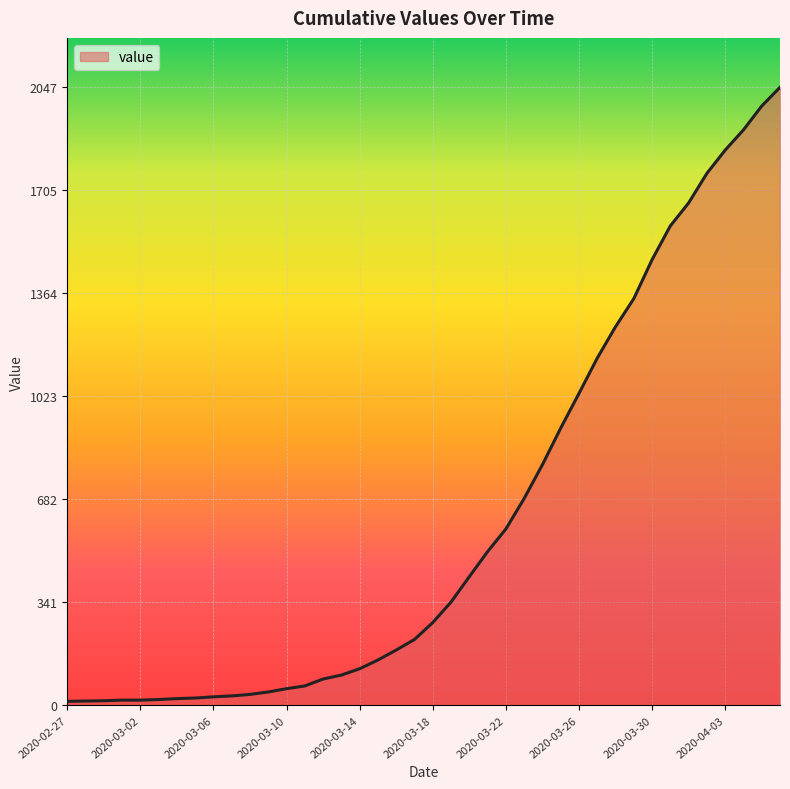

What is the maximum value shown in the chart?

2047